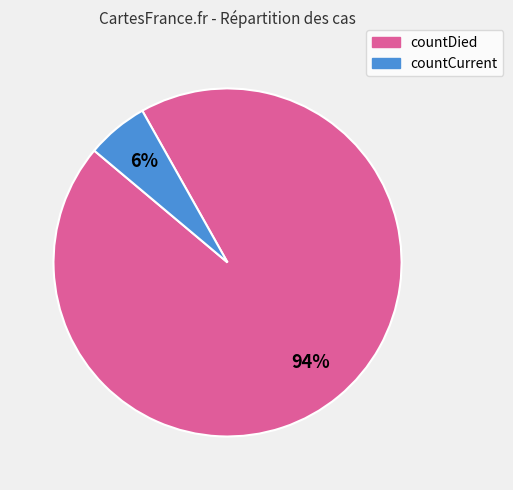

Is the sum of countDied and countCurrent greater than half?

Yes